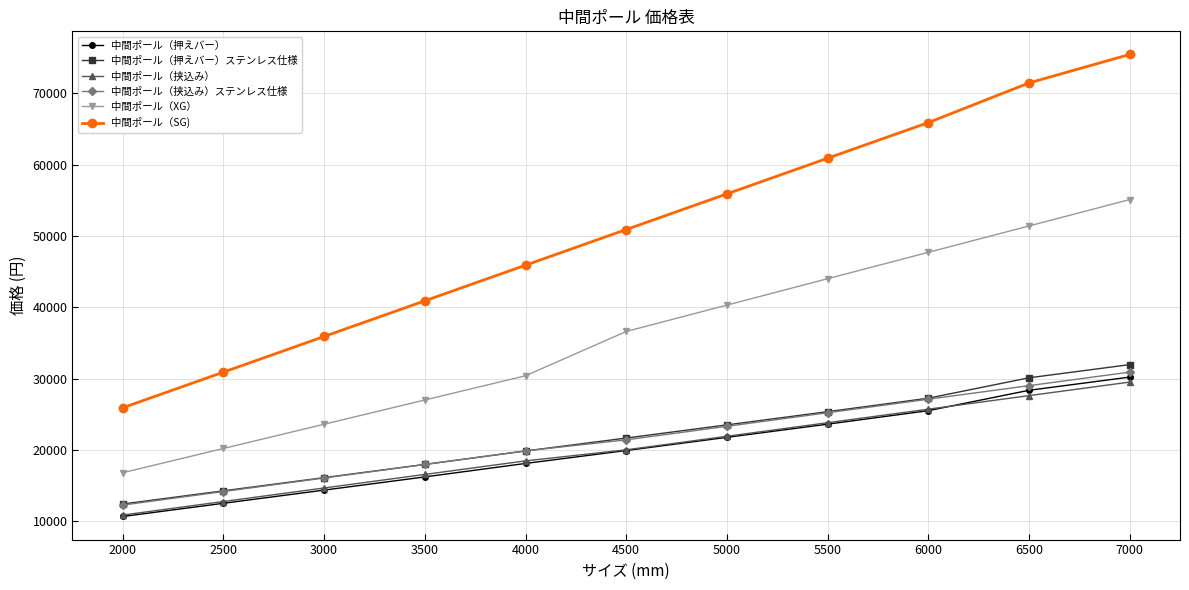

Count the 中間ポール（挟込み） values in the range 14650 to 25700.

7